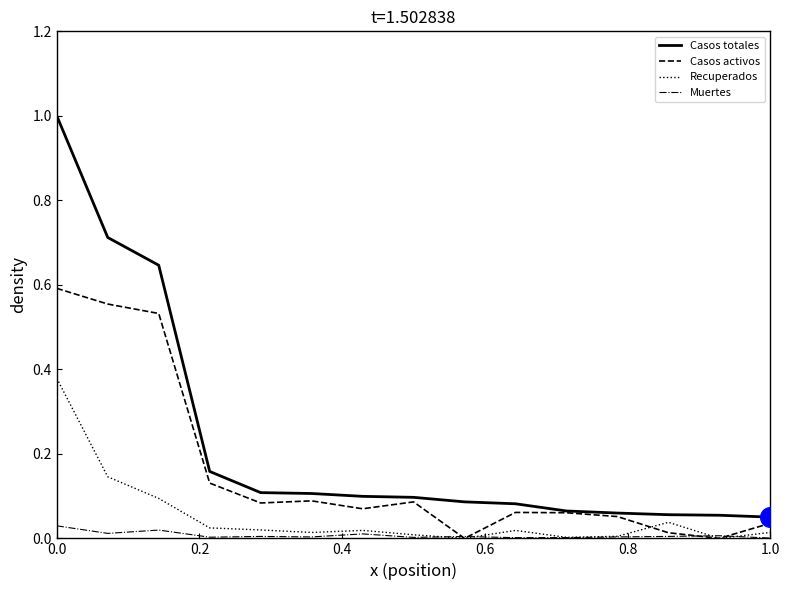

Which series has the widest spread of values?

Casos totales